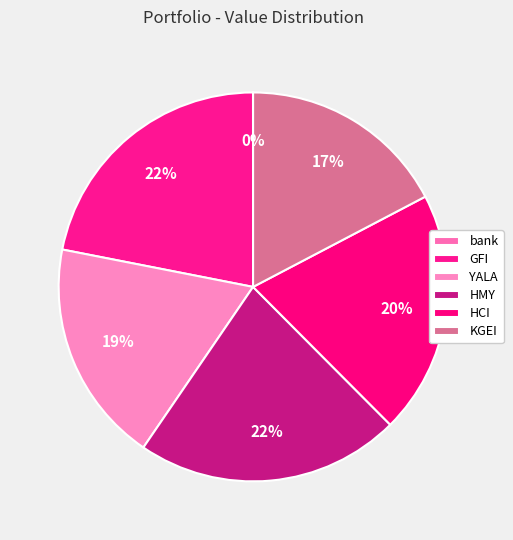

Is HMY the majority of the pie?

No